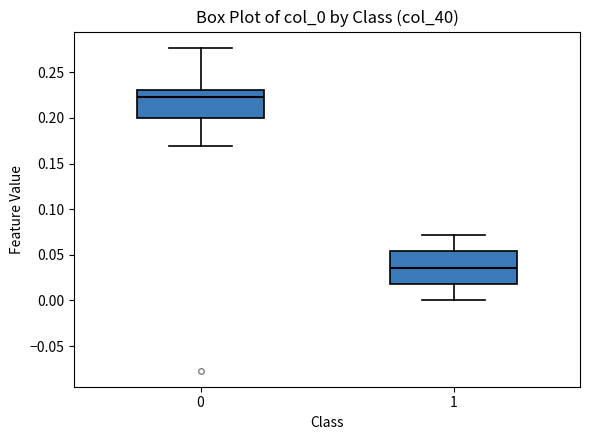

Which box has the lowest median line?

1